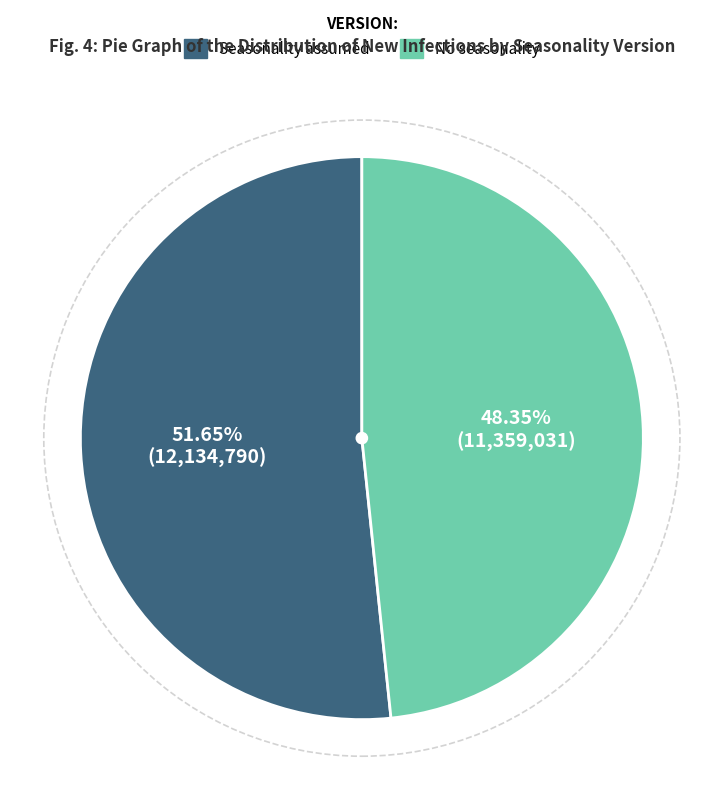

True or false: Seasonality assumed accounts for 52% of the total.

True